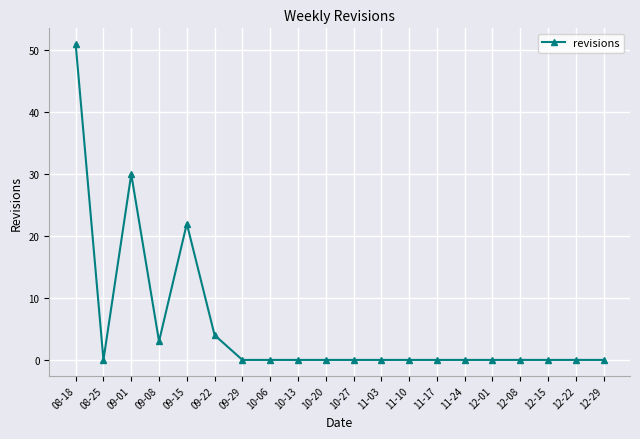

Which label corresponds to the largest value in the chart?

08-18